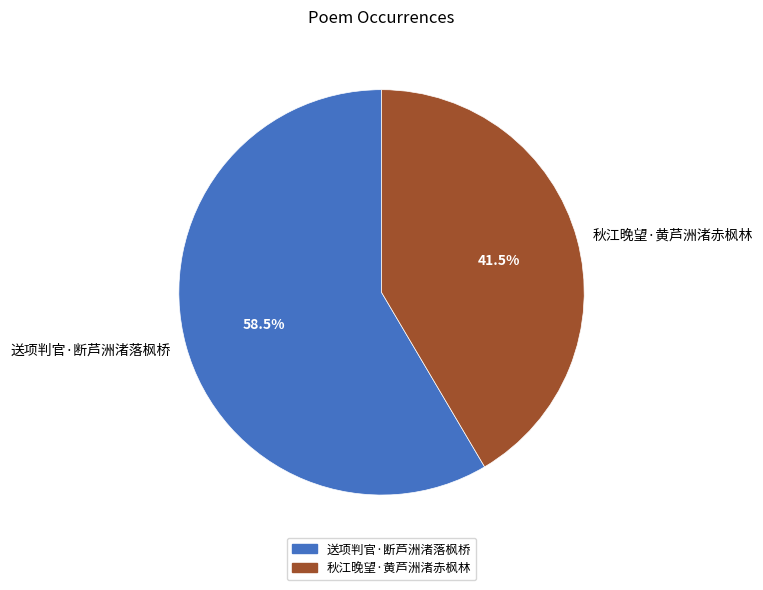

Is it true that 送项判官·断芦洲渚落枫桥 is 67% of the pie?

False